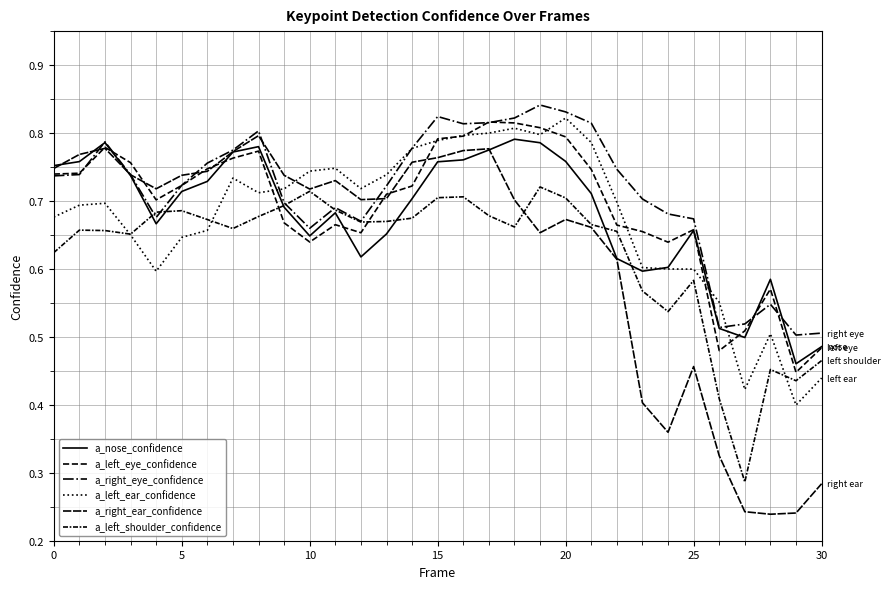

Does the chart have visible grid lines?

Yes